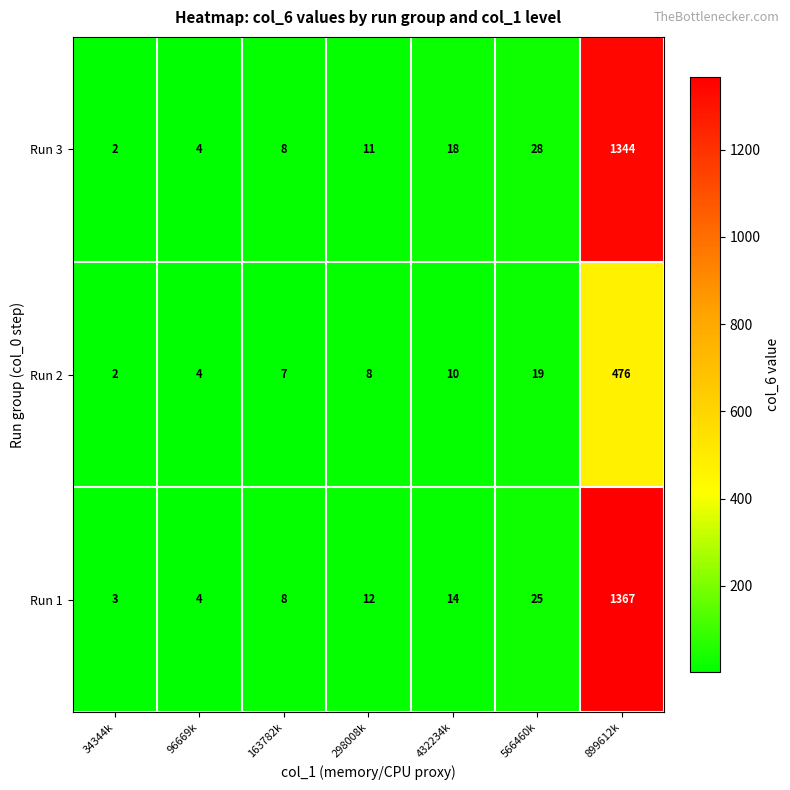

How many categories are shown in the chart?

7